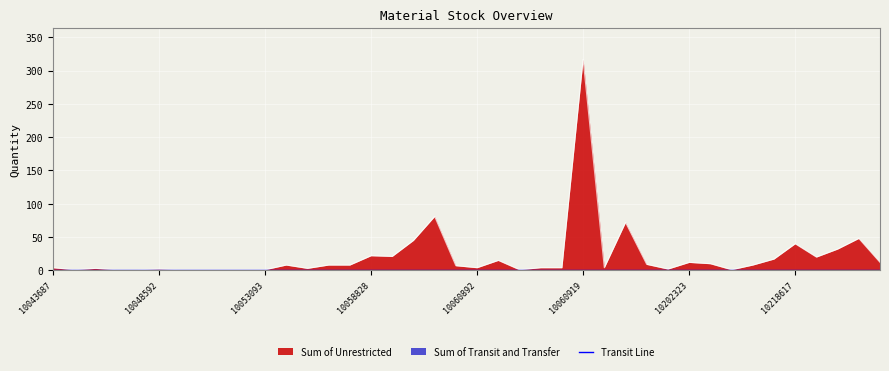

The value at 10202323 is 12. True or false?

True